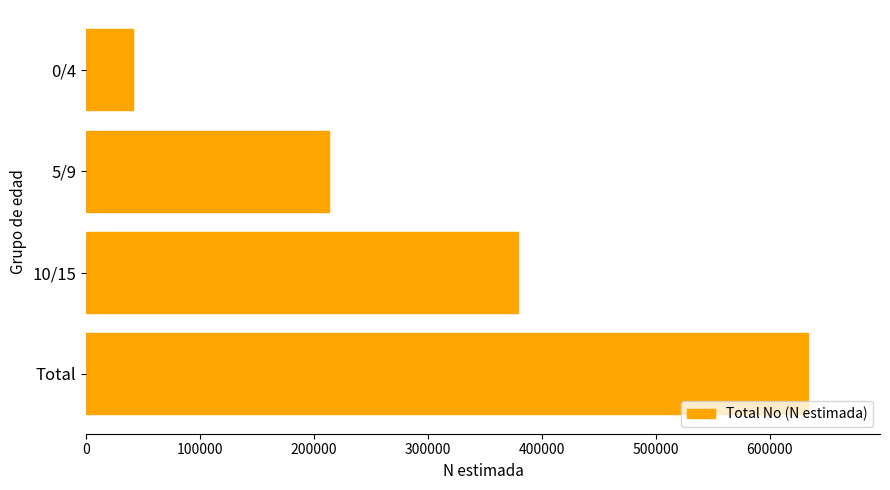

What is the change in value from 0/4 to Total?

+592439